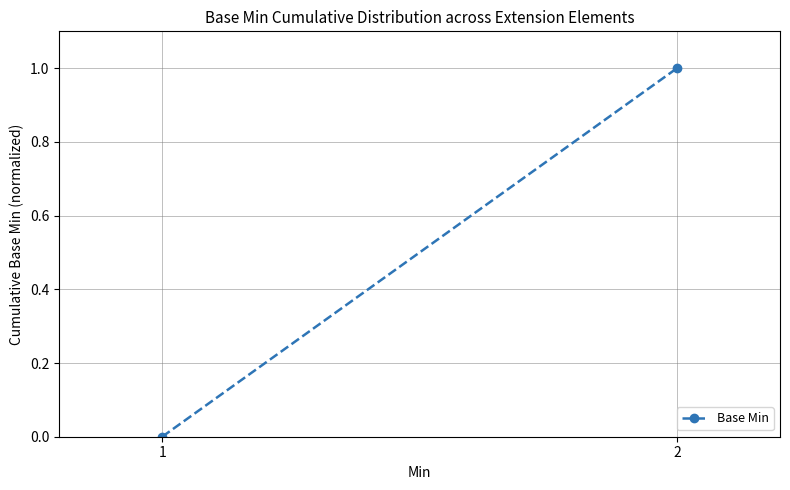

What is the sum of the values at 1 and 2?

1